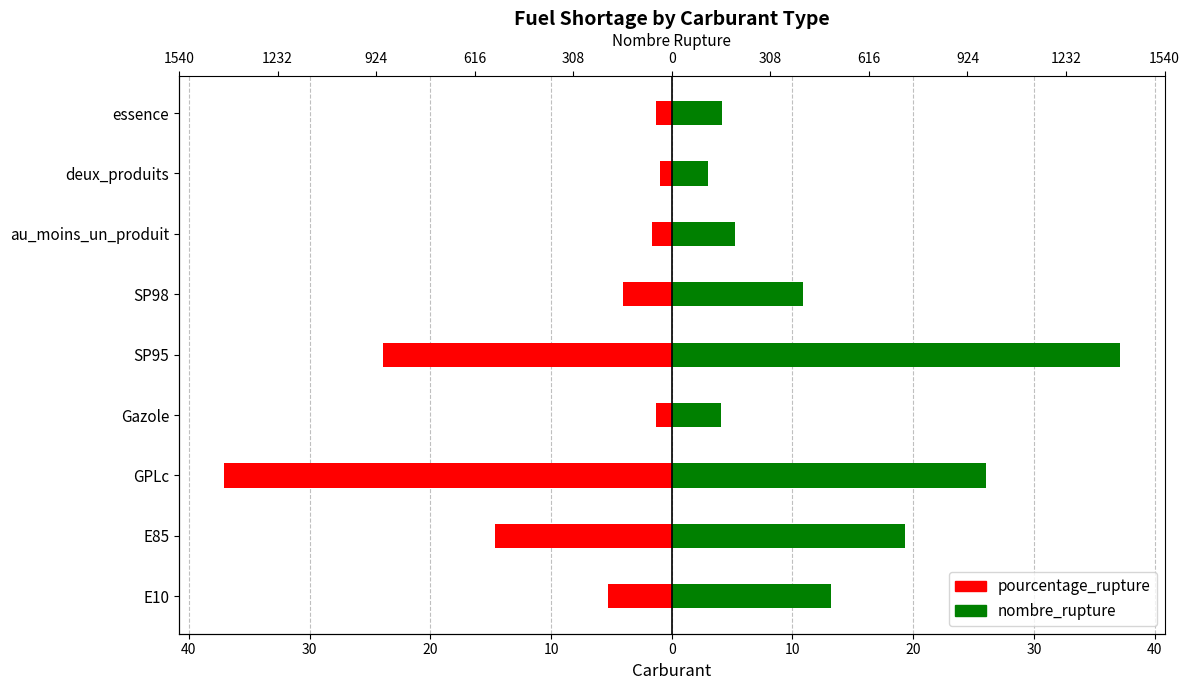

List the series in order of their peak value, highest first.

nombre_rupture, pourcentage_rupture